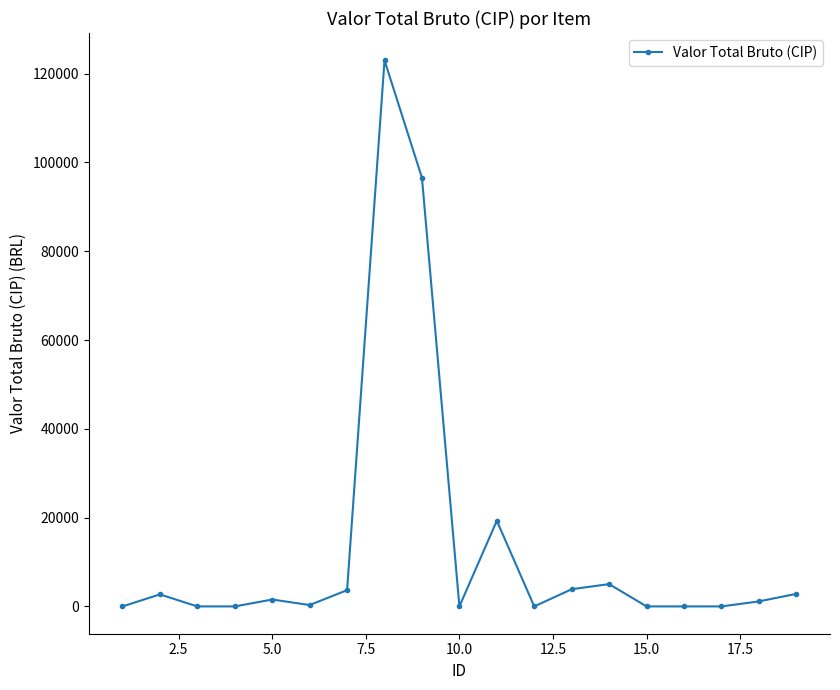

What is the average value?

13680.4